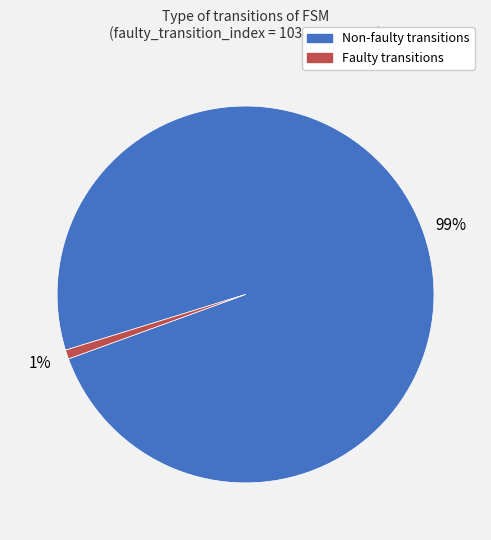

To the nearest percent, what is the difference between the largest and smallest slice percentages?

98%